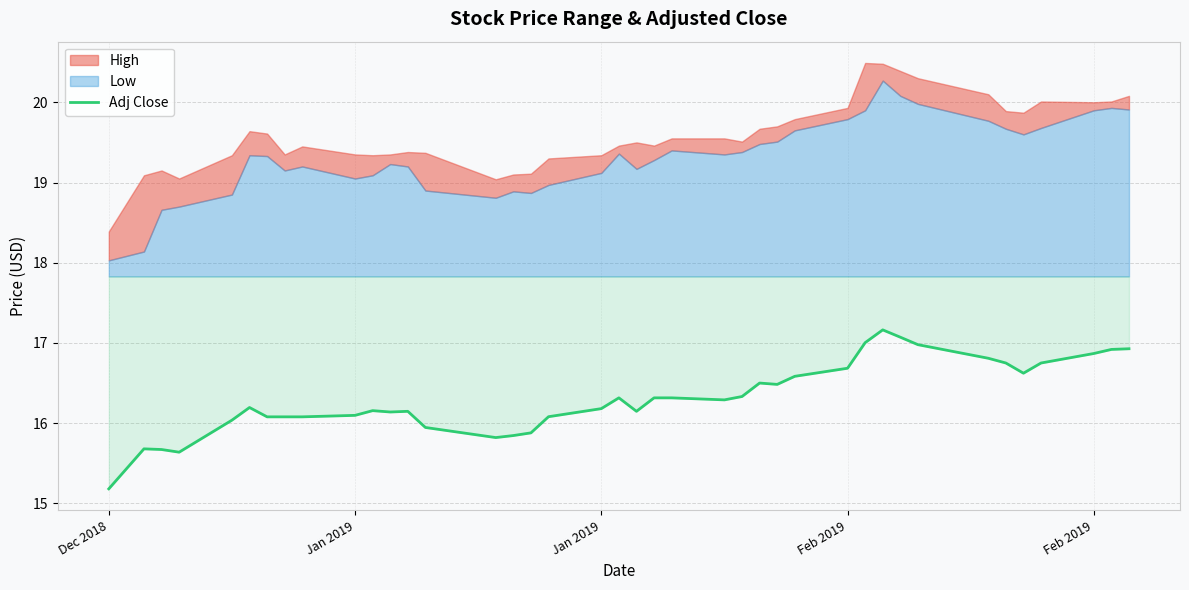

What is the value of the 35th point from the left?

16.8